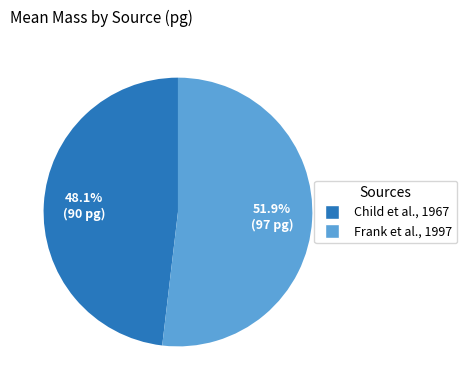

Count the number of slices in the pie.

2